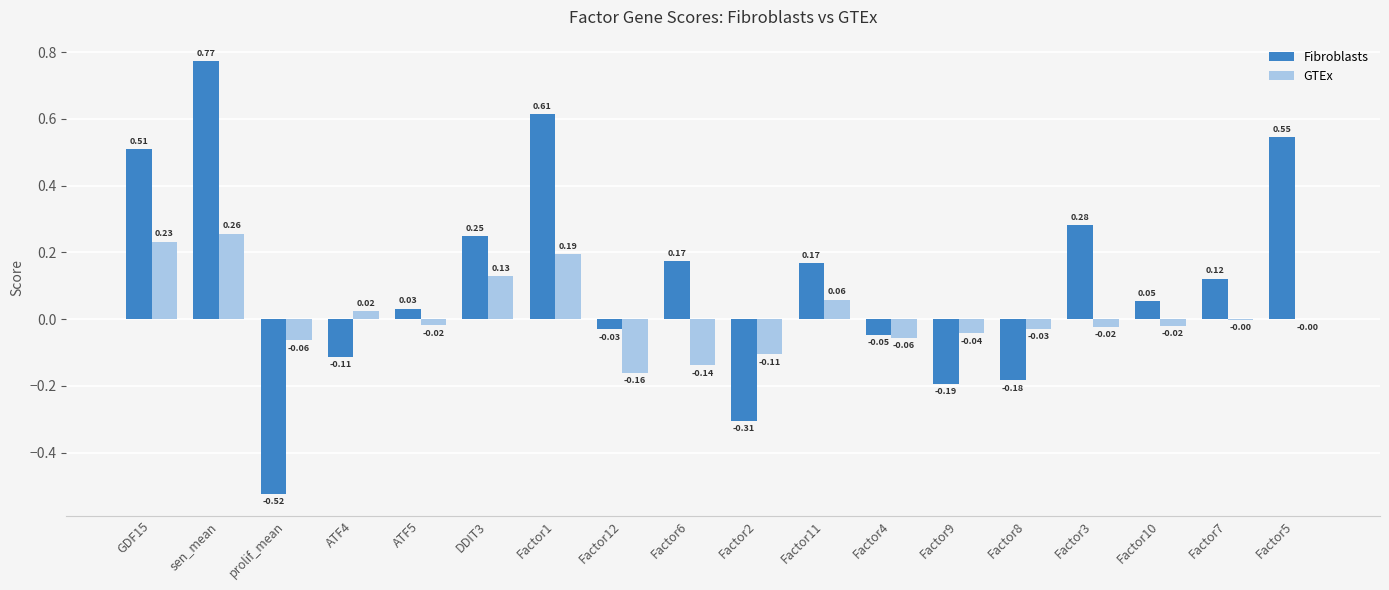

Is the value of GTEx at Factor10 greater than the value of Fibroblasts at Factor5?

No